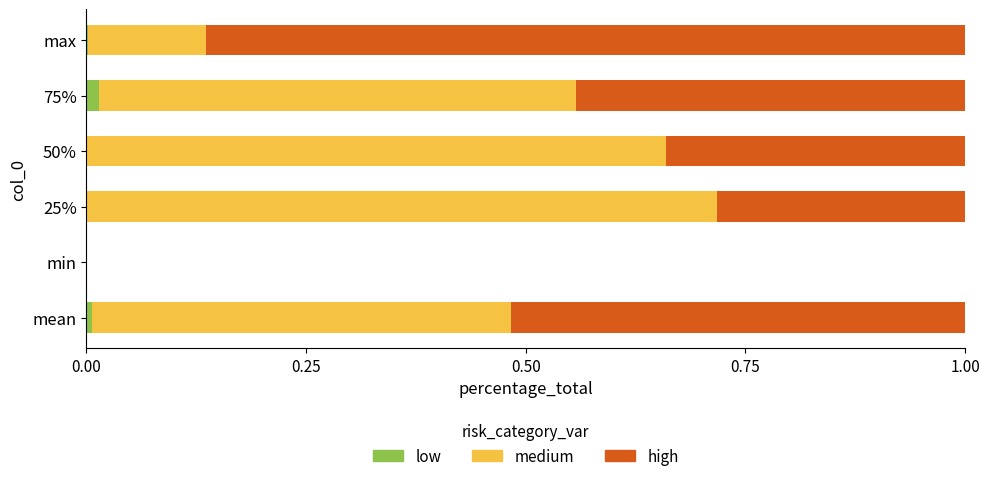

What is the total value across all series at 50%?

1.0